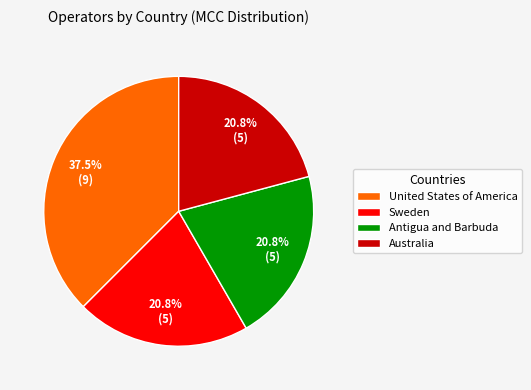

How many slices are in this pie chart?

4